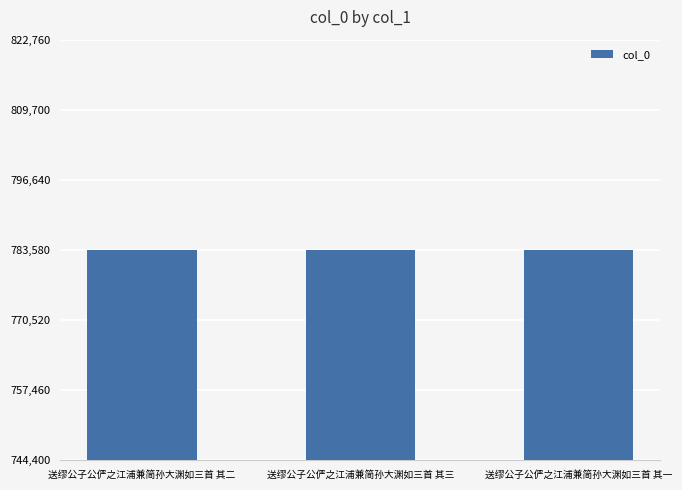

Approximately how many times larger is the value at 送缪公子公俨之江浦兼简孙大渊如三首 其二 compared to 送缪公子公俨之江浦兼简孙大渊如三首 其一?

1.0